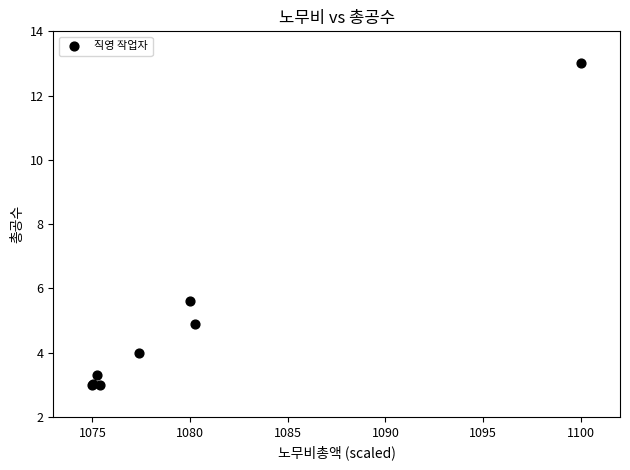

What Y value in the scatter plot is closest to 8?

5.6